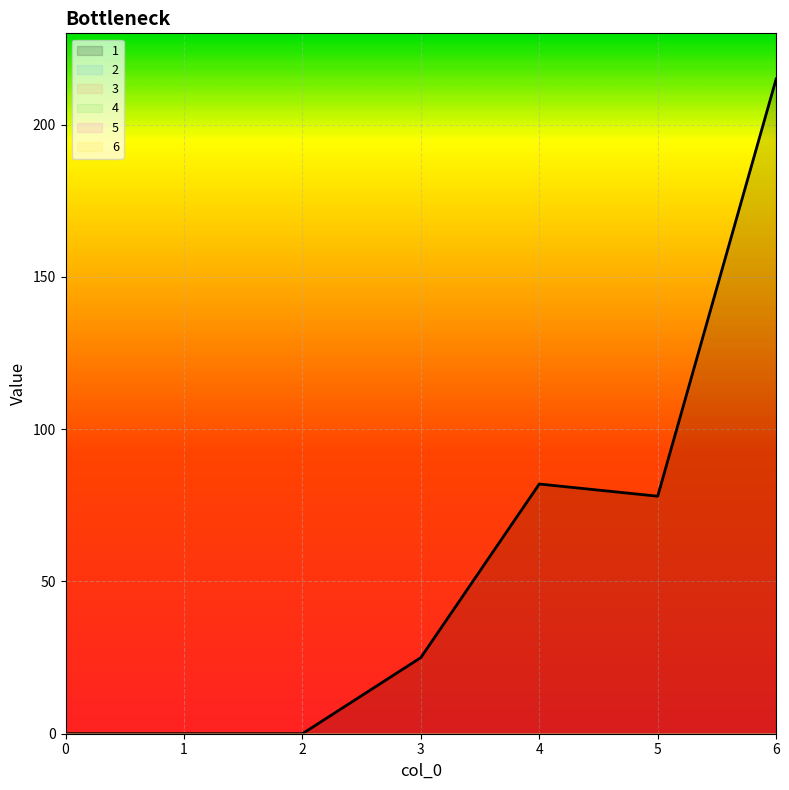

How many lines are shown in the chart?

6